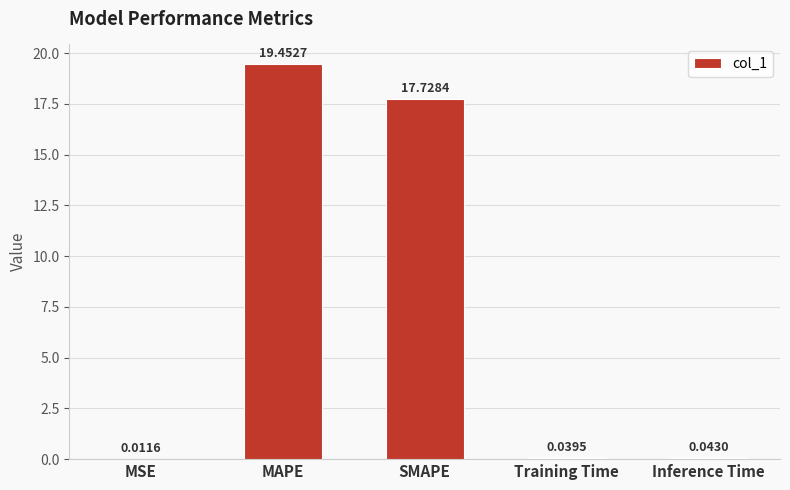

What is the difference between the values at MSE and MAPE?

19.4